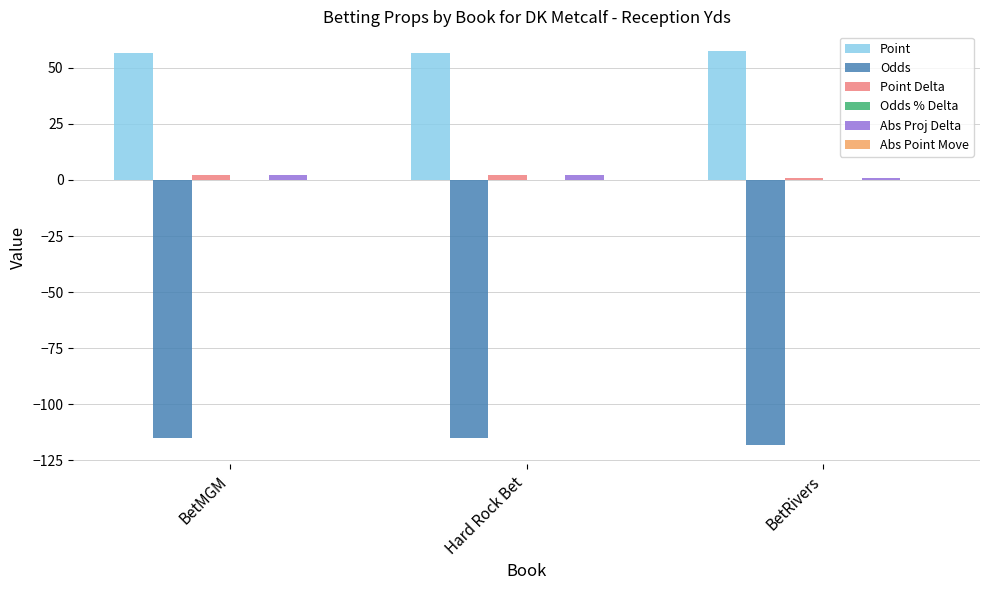

Is the value of Point at BetMGM greater than the value of Abs Proj Delta at Hard Rock Bet?

Yes